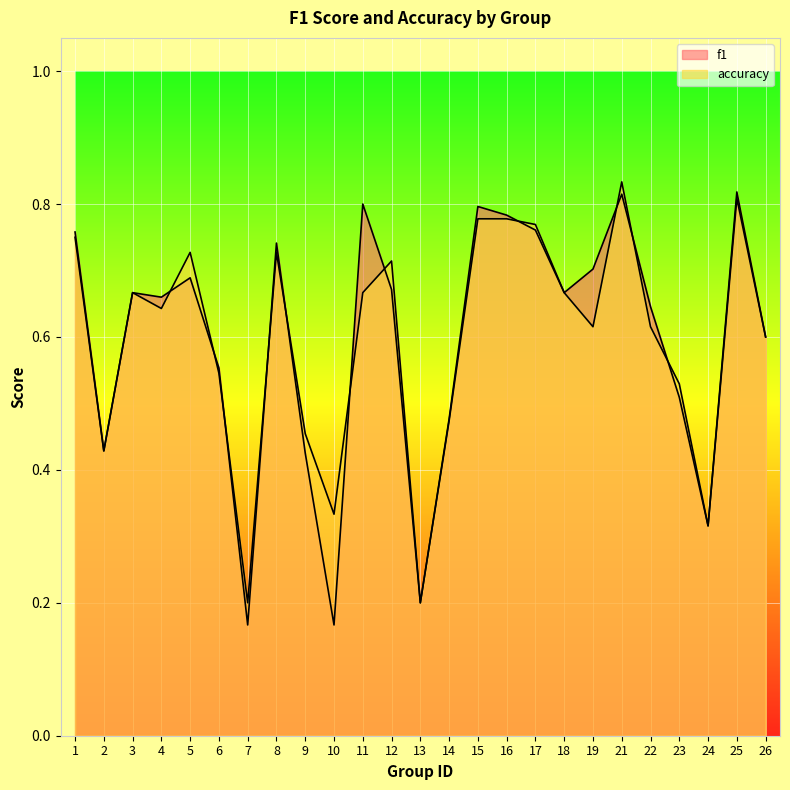

What is the total value across all series at 22?

1.3